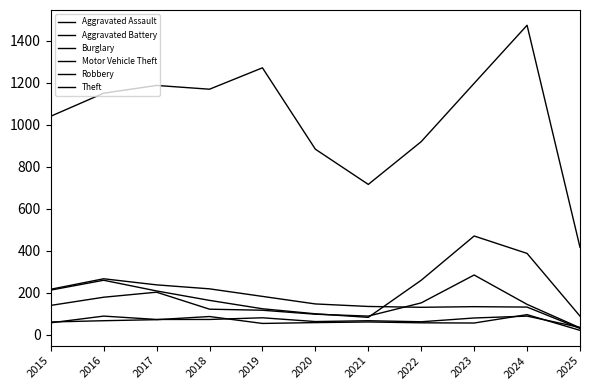

How many lines are shown in the chart?

6